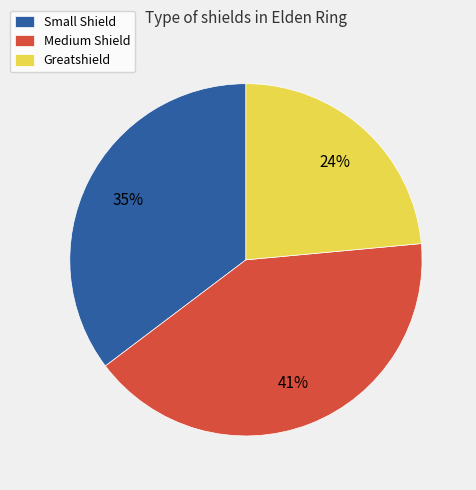

What percentage is the Greatshield slice, to the nearest percent?

24%